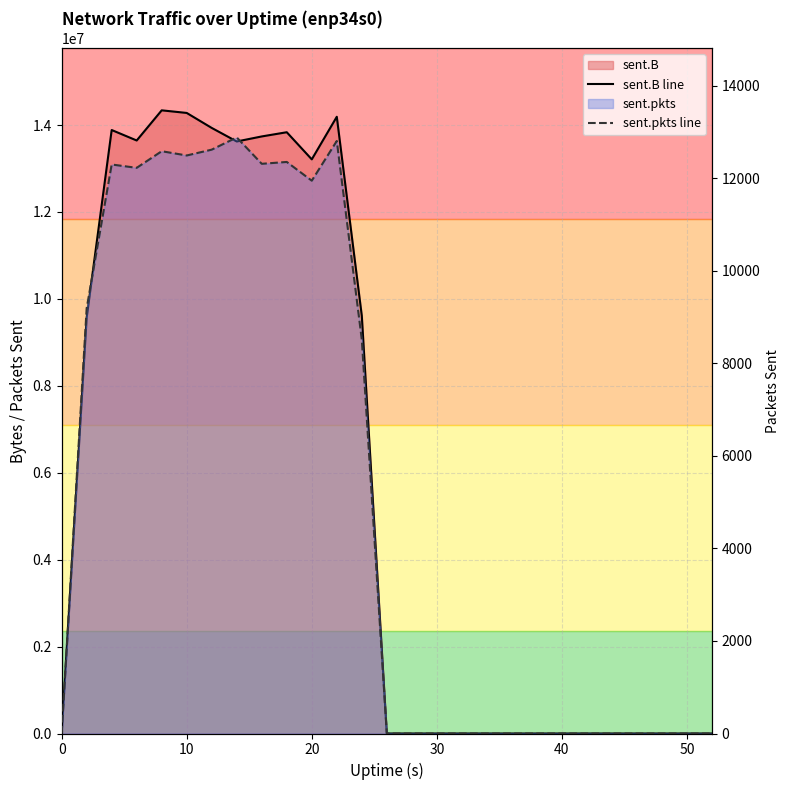

How many interior local valleys does the sent.B line series have?

3